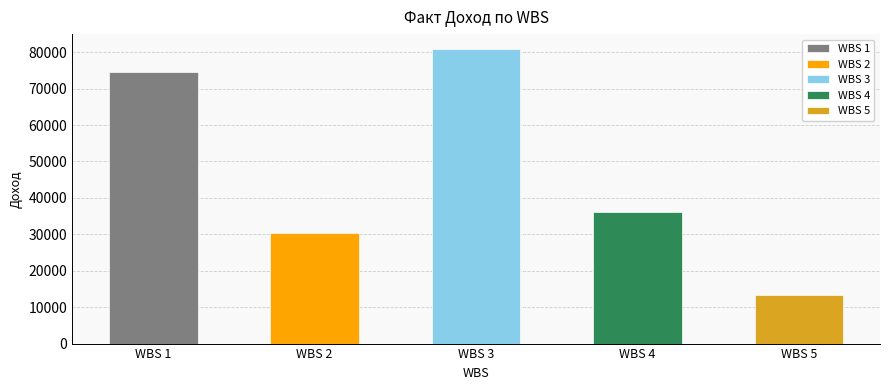

How many data points are less than 36040?

2